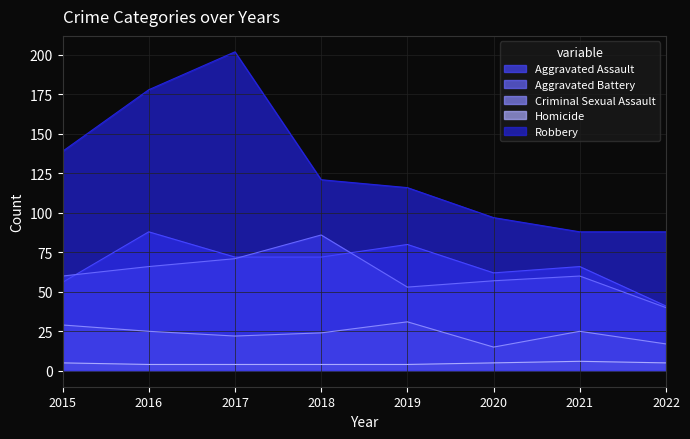

Read the Aggravated Assault value at 2019.

80